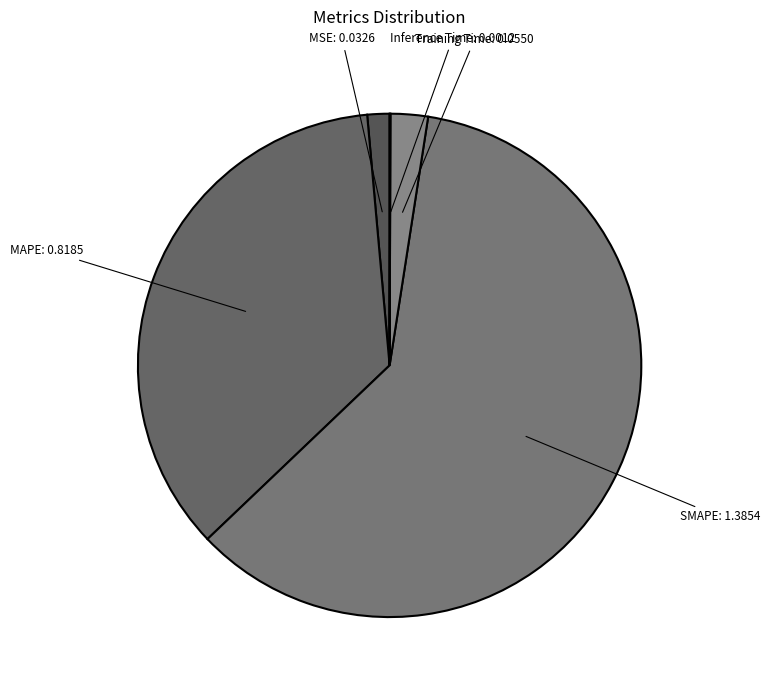

The MSE slice represents 1% of the pie. True or false?

True